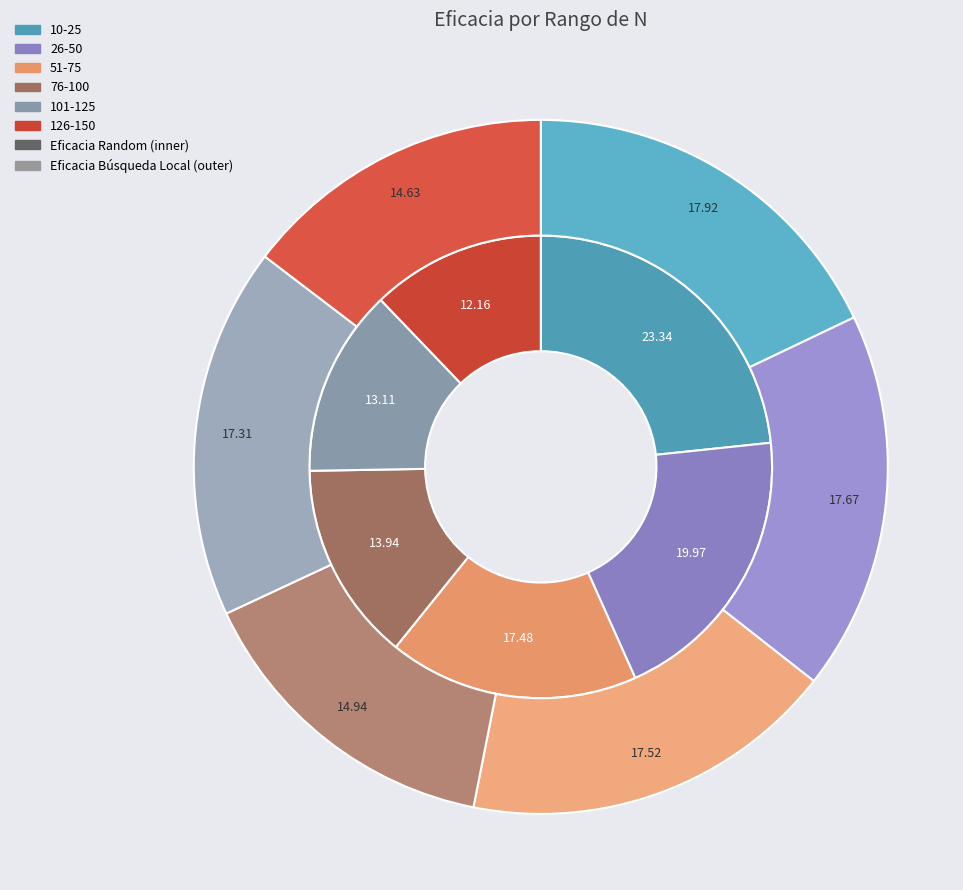

Which series has the widest spread of values?

Eficacia Random